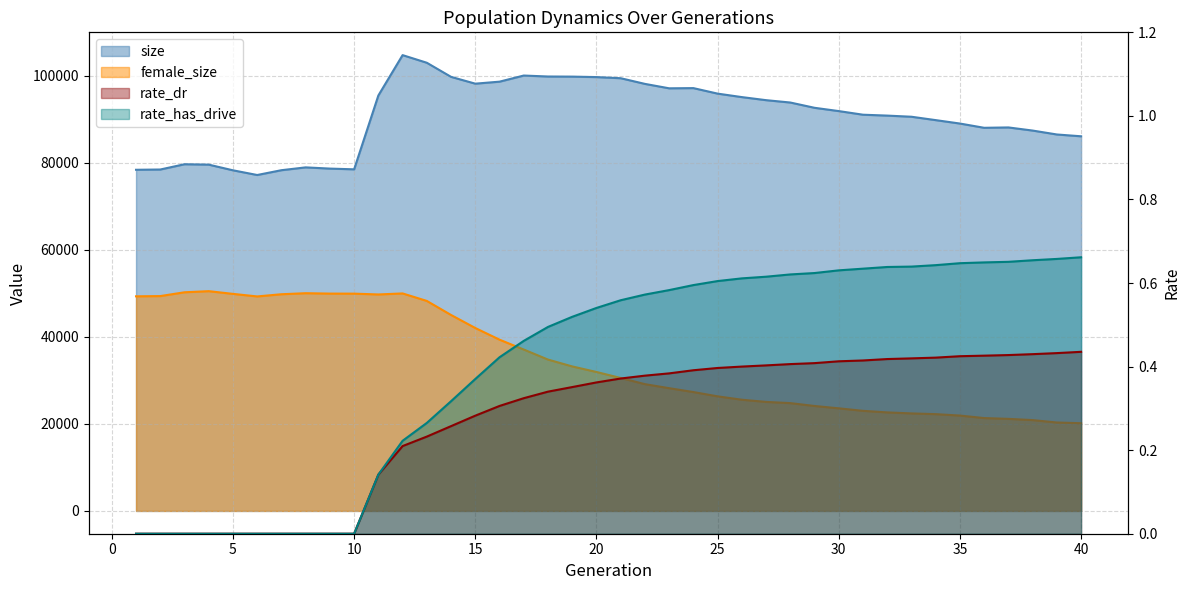

Is the value of size at 21 greater than the value of rate_has_drive at 8?

Yes